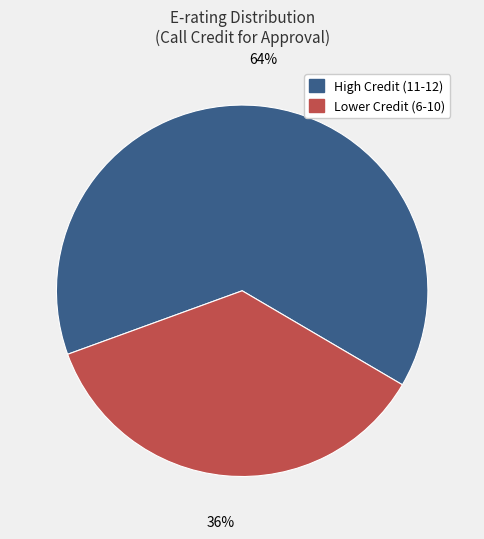

Is there any slice that represents more than half of the pie?

Yes